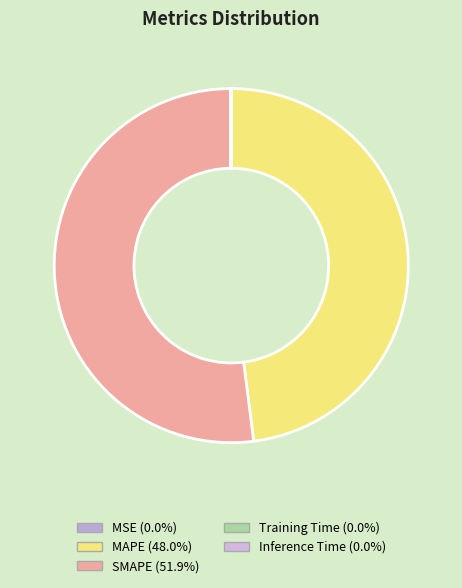

How many slices are in this pie chart?

5